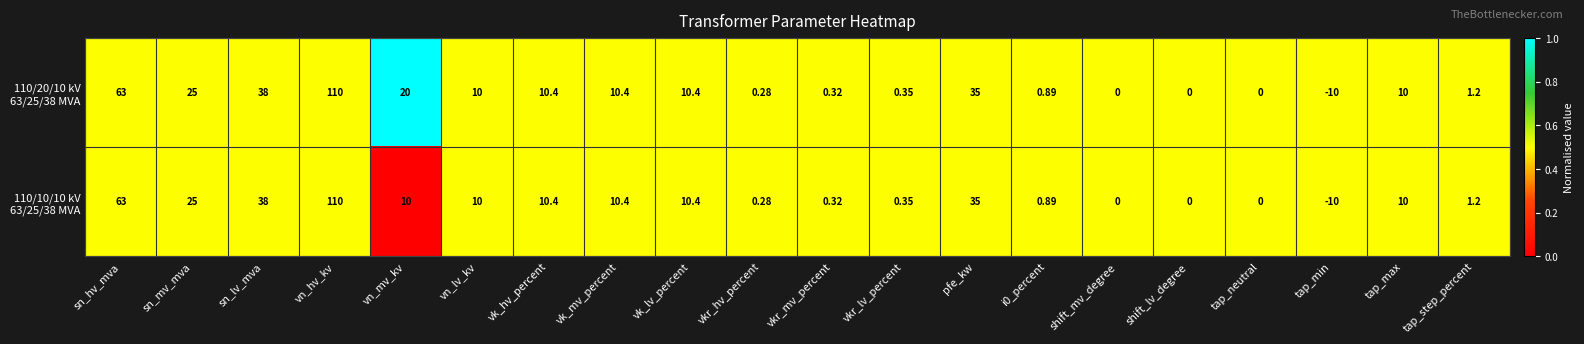

At which category does the chart reach its minimum across all series?

tap_min